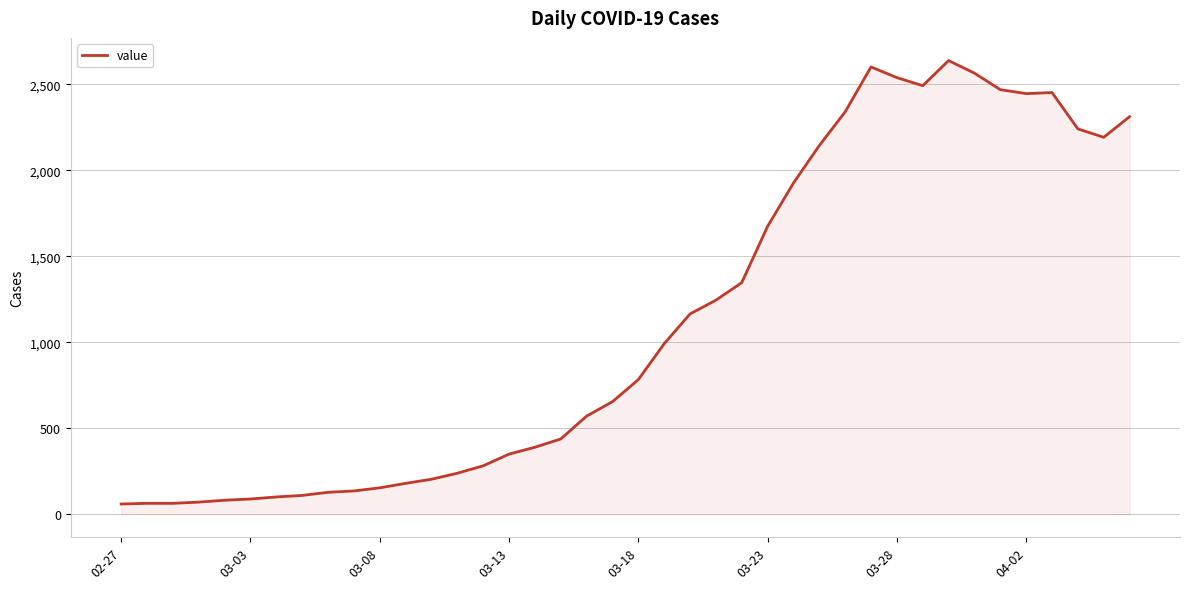

What is the minimum value shown in the chart?

61